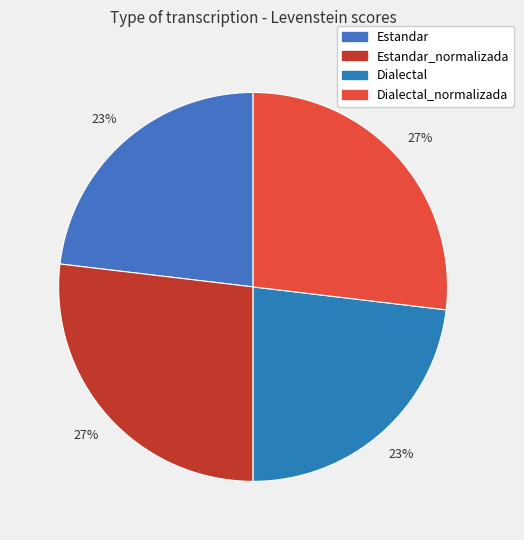

How many slices are in this pie chart?

4